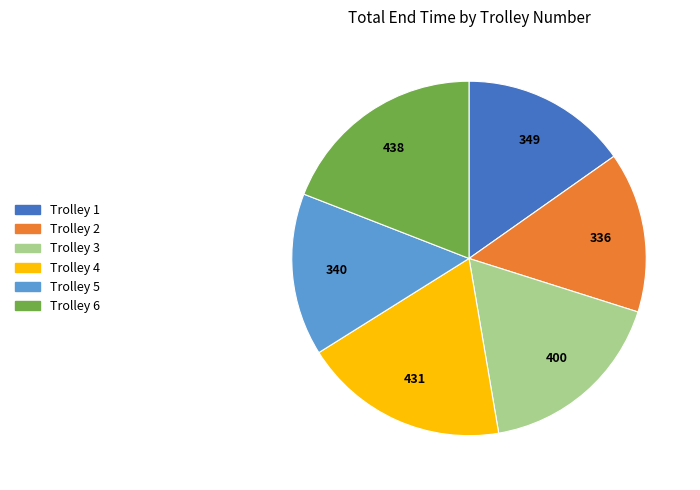

What is the ratio of the value at Trolley 6 to the value at Trolley 2?

1.3